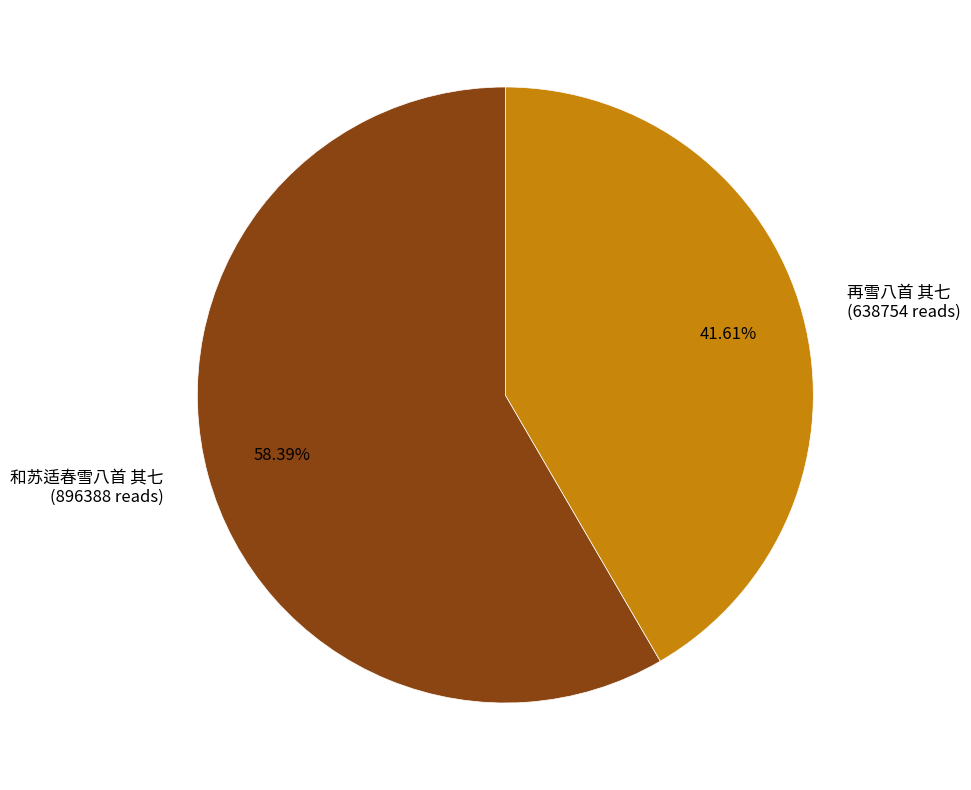

Which category has the biggest portion of the pie?

和苏适春雪八首 其七